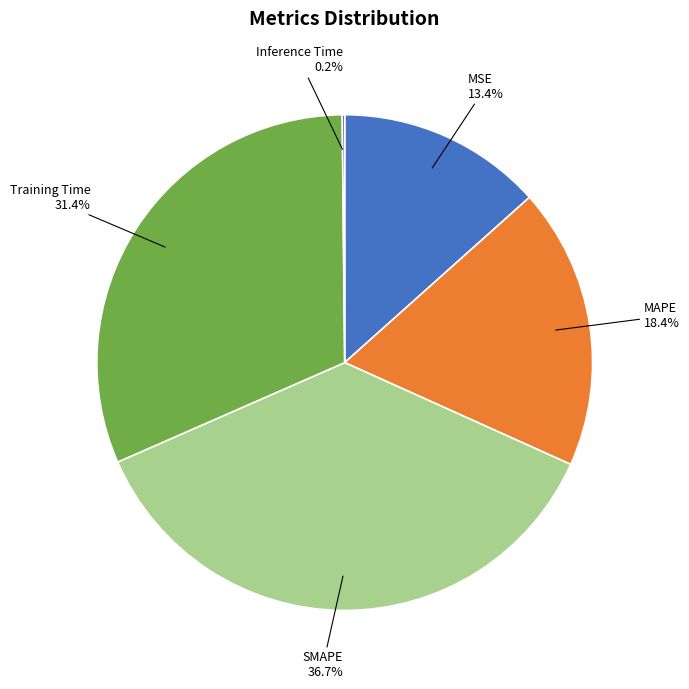

What portion of the pie excludes Training Time?

68.6%